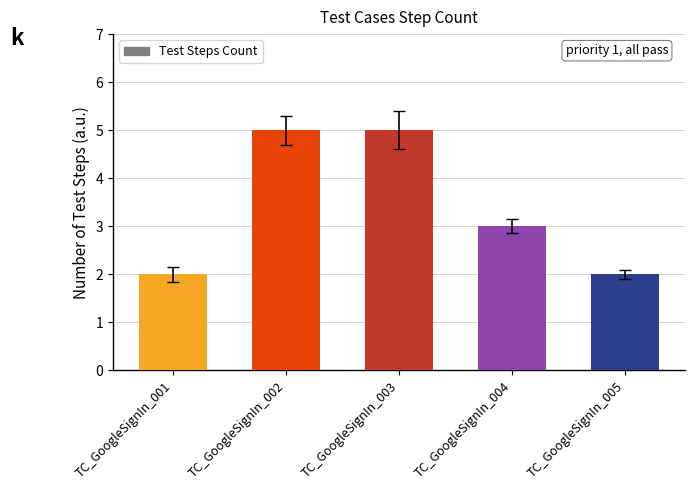

Reading left to right, list all the values displayed in this chart.

TC_GoogleSignIn_001=2	TC_GoogleSignIn_002=5	TC_GoogleSignIn_003=5	TC_GoogleSignIn_004=3	TC_GoogleSignIn_005=2